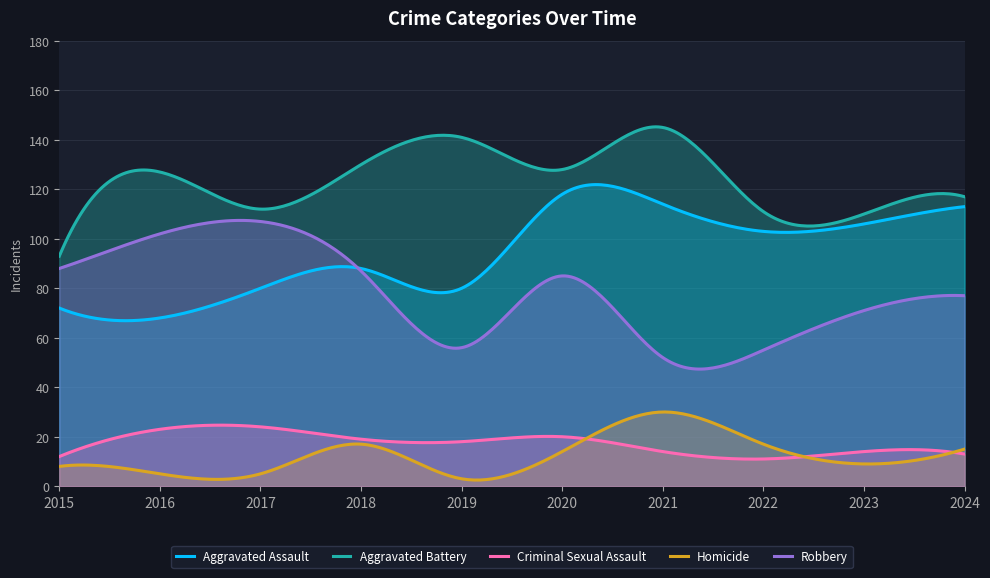

Which series has the widest spread of values?

Robbery